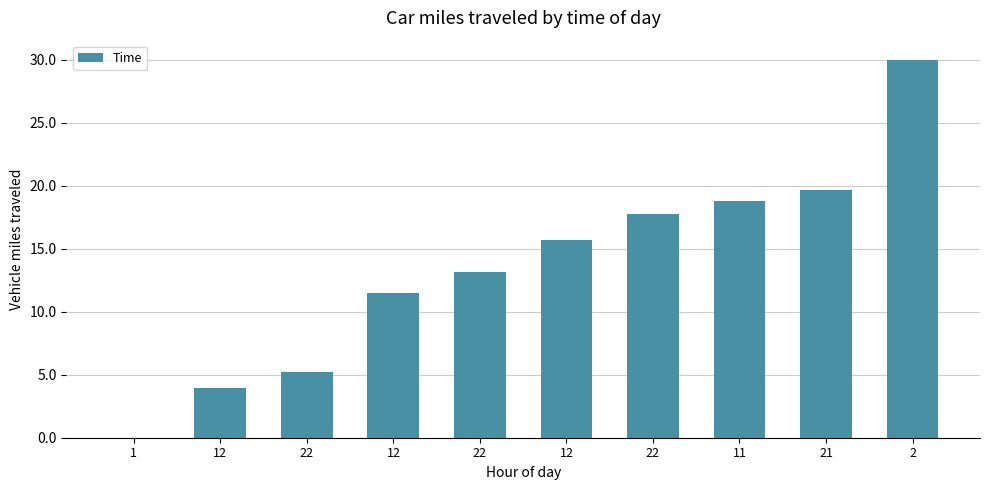

Reading right to left, list all the values displayed in this chart.

30.0	19.6	18.8	17.8	15.7	13.2	11.5	5.2	4.0	0.0